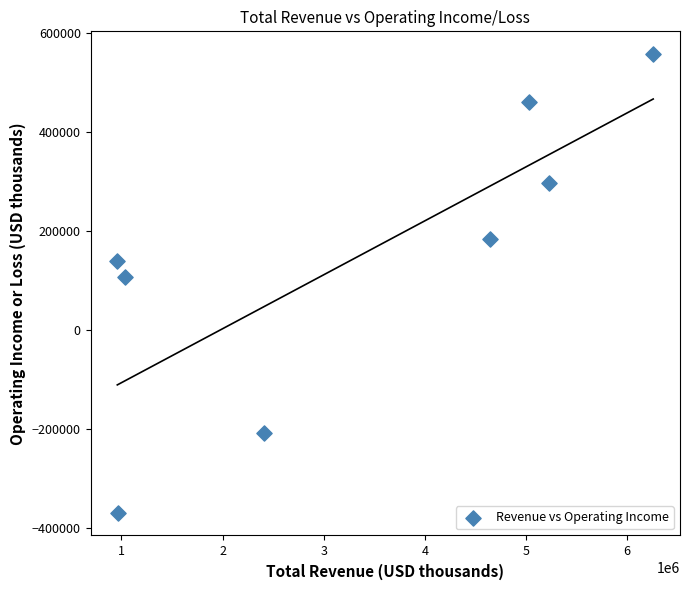

What Y value in the scatter plot is closest to 93900?

107800